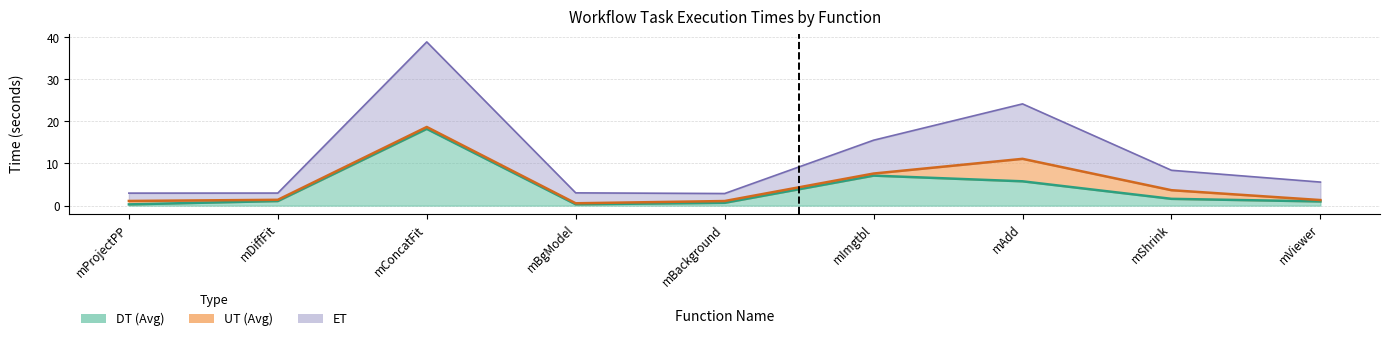

What is the value of the ET point at the 9th from the left?

5.6